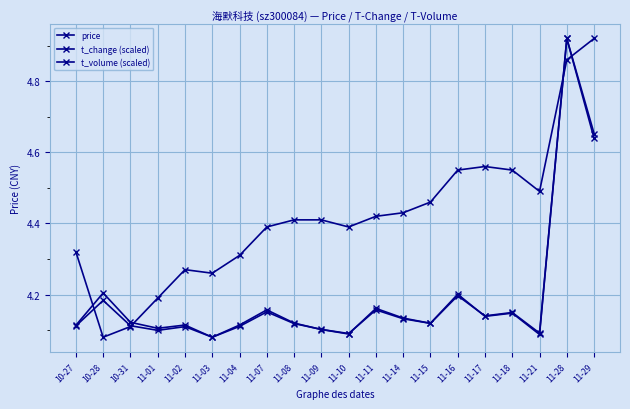

Where is t_volume (scaled) nearest to the value 4?

11-03